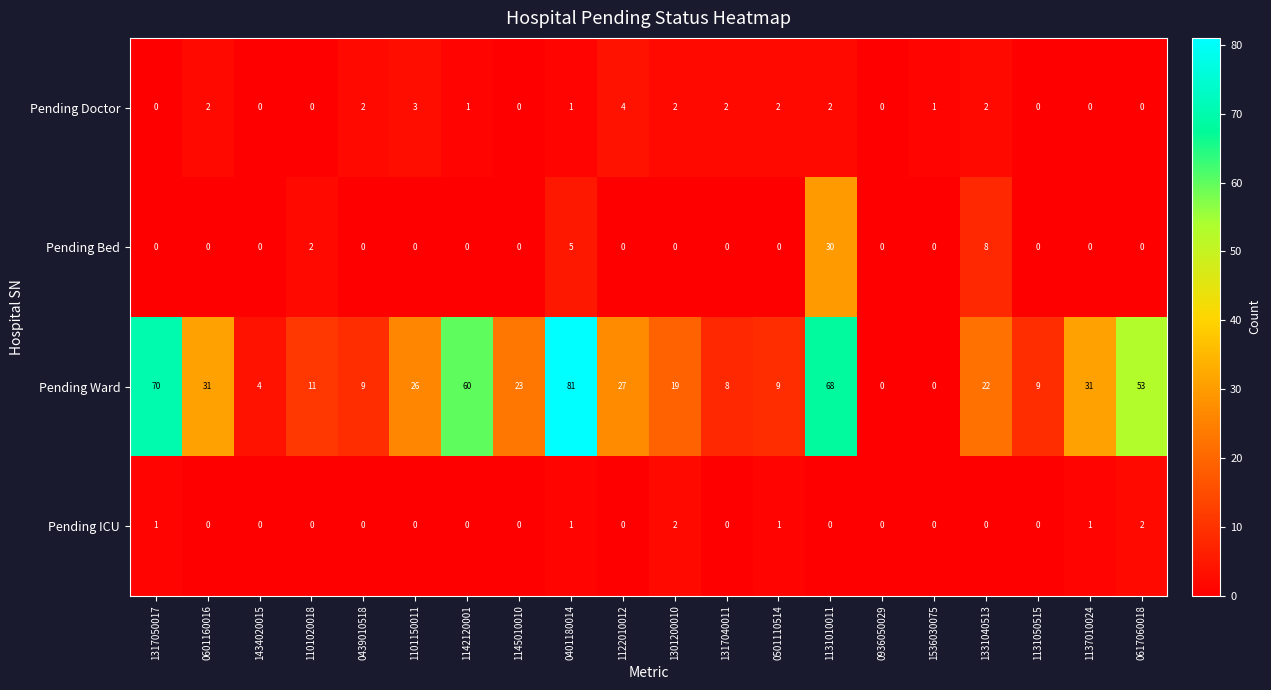

What is the total value across all series at 0401180014?

88